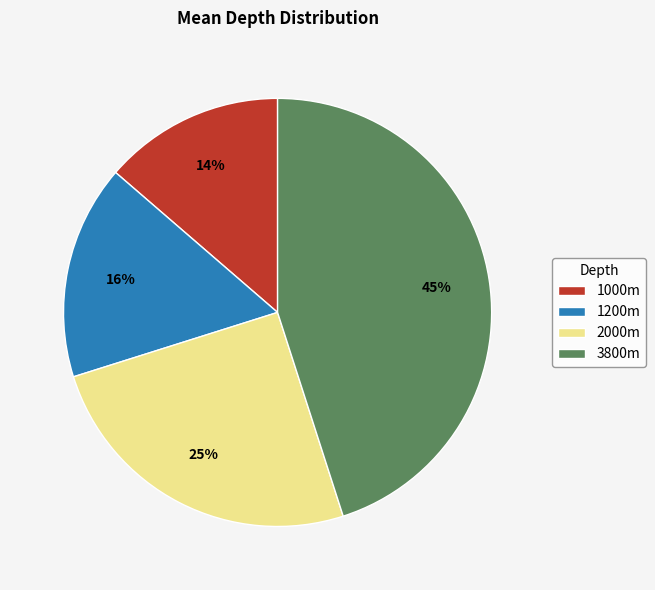

Do 1000m and 2000m together represent more than half of the pie?

No